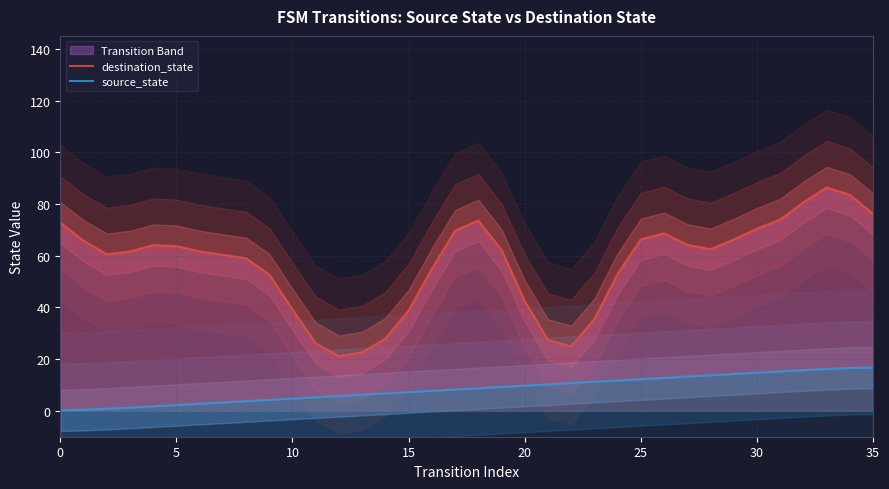

True or false: destination_state and source_state cross at least once.

False